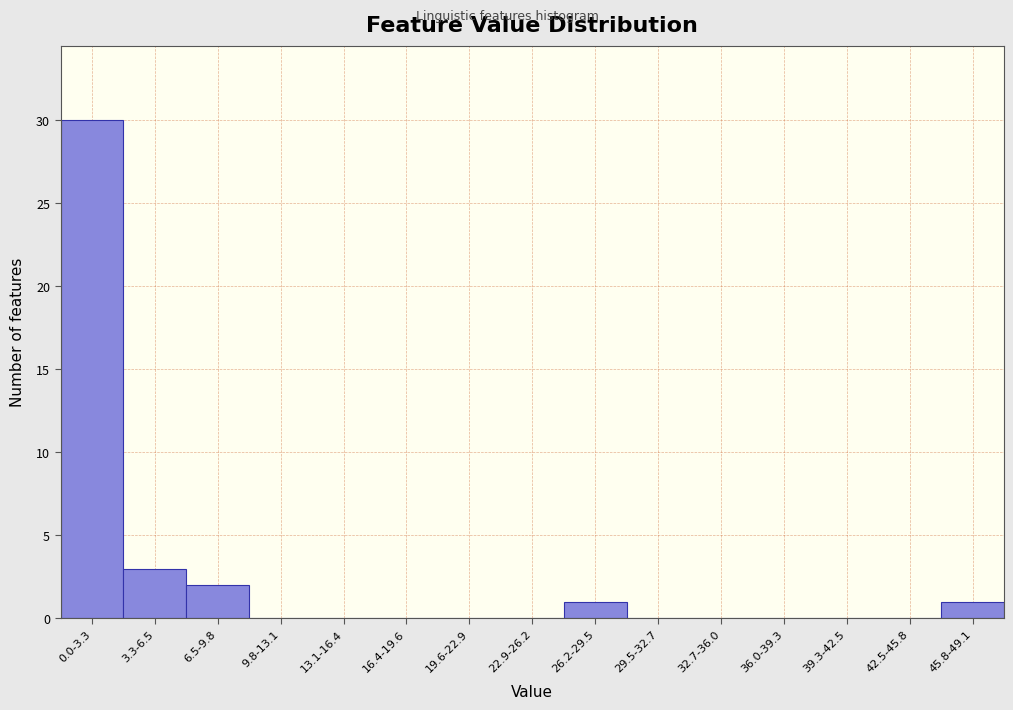

Reading left to right, list all the values displayed in this chart.

0.0-3.3=30	3.3-6.5=3	6.5-9.8=2	9.8-13.1=0	13.1-16.4=0	16.4-19.6=0	19.6-22.9=0	22.9-26.2=0	26.2-29.5=1	29.5-32.7=0	32.7-36.0=0	36.0-39.3=0	39.3-42.5=0	42.5-45.8=0	45.8-49.1=1